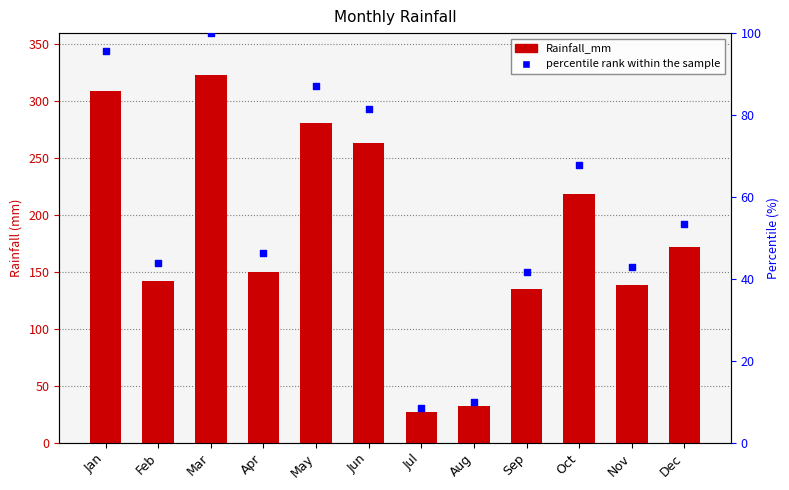

At how many categories does at least one series exceed 15?

12